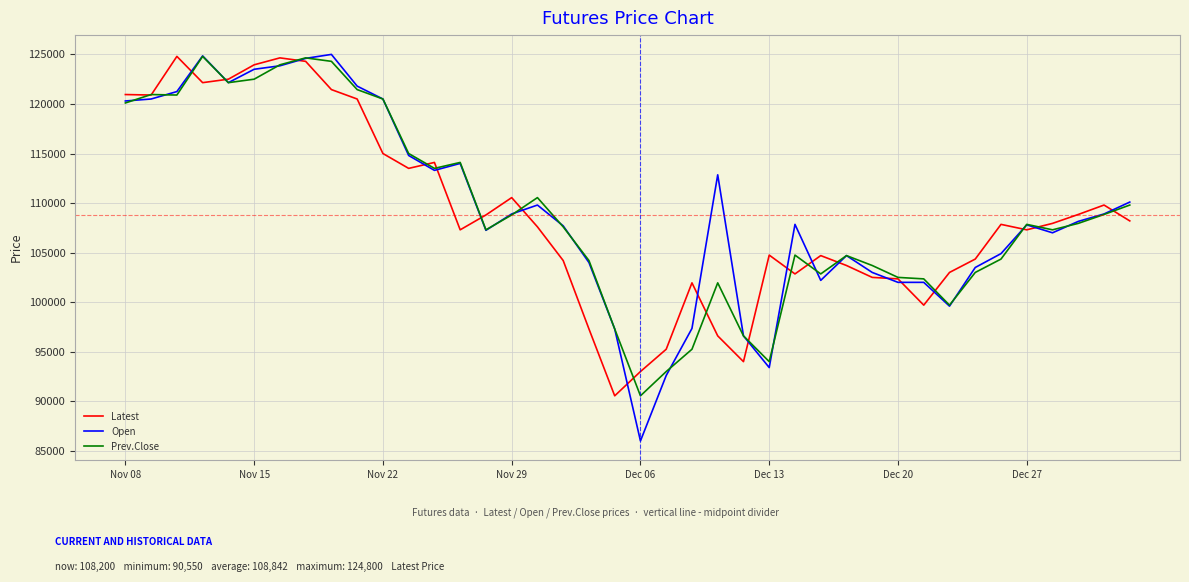

What is the maximum value shown in the chart?

125000